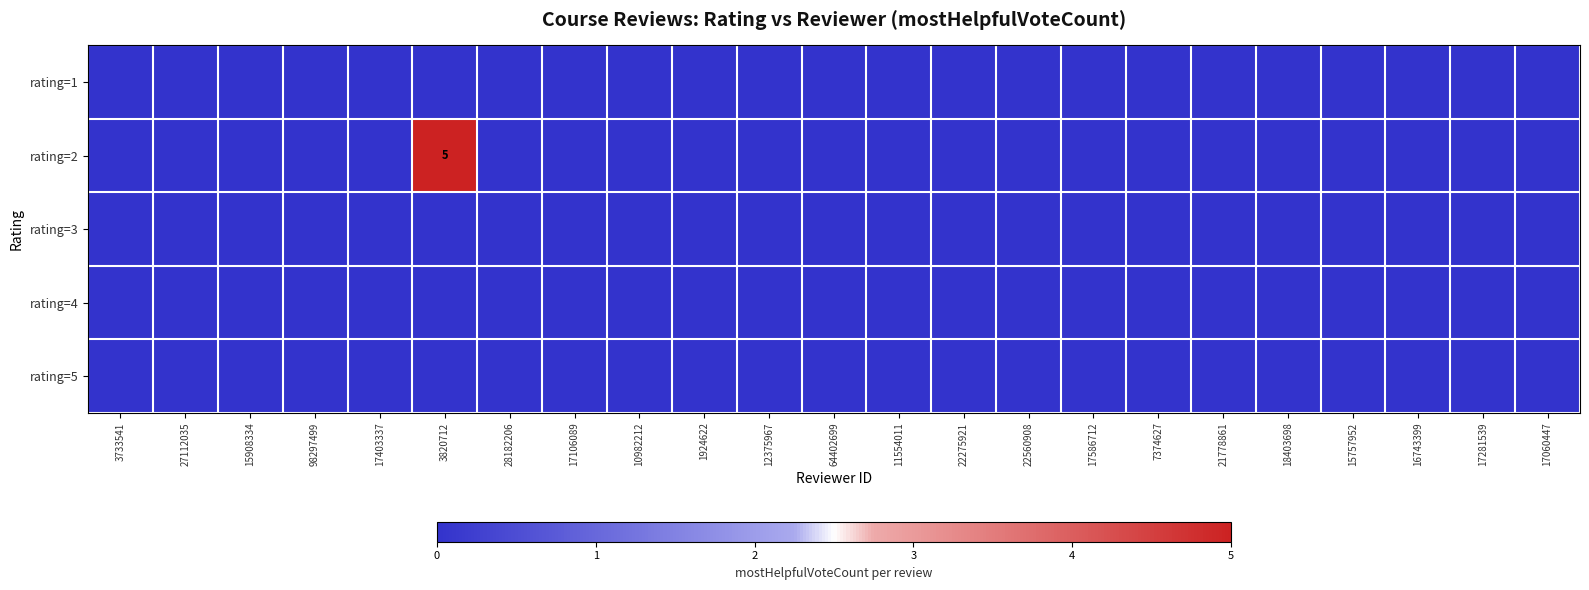

At which label does rating=1 reach its peak?

3733541